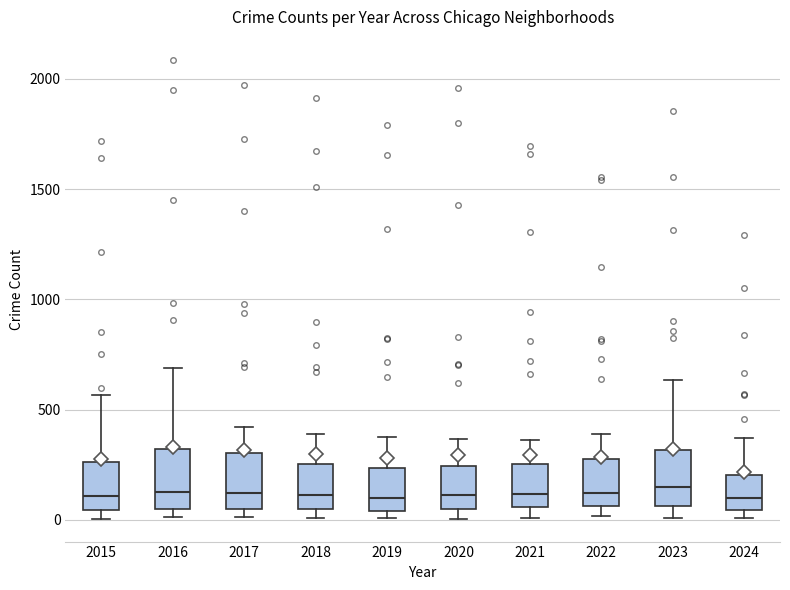

Reading left to right, read every box against the y-axis: the position of its median line, the range the box covers, and the ends of its whiskers. The values are not printed on the chart, so give them approximately, as read against the axis.

2015: median 100, box 50 to 250, whiskers 0 to 550
2016: median 150, box 50 to 300, whiskers 0 to 700
2017: median 100, box 50 to 300, whiskers 0 to 400
2018: median 100, box 50 to 250, whiskers 0 to 400
2019: median 100, box 50 to 250, whiskers 0 to 400
2020: median 100, box 50 to 250, whiskers 0 to 350
2021: median 100, box 50 to 250, whiskers 0 to 350
2022: median 100, box 50 to 250, whiskers 0 to 400
2023: median 150, box 50 to 300, whiskers 0 to 650
2024: median 100, box 50 to 200, whiskers 0 to 350